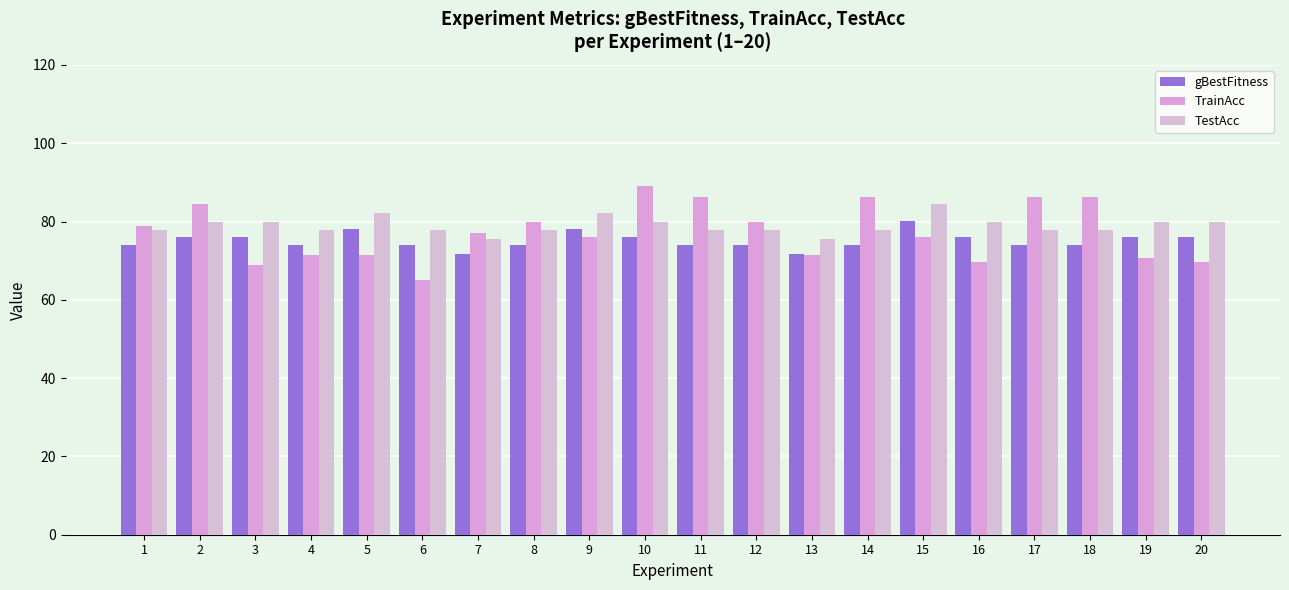

Count the number of categories in the chart.

20